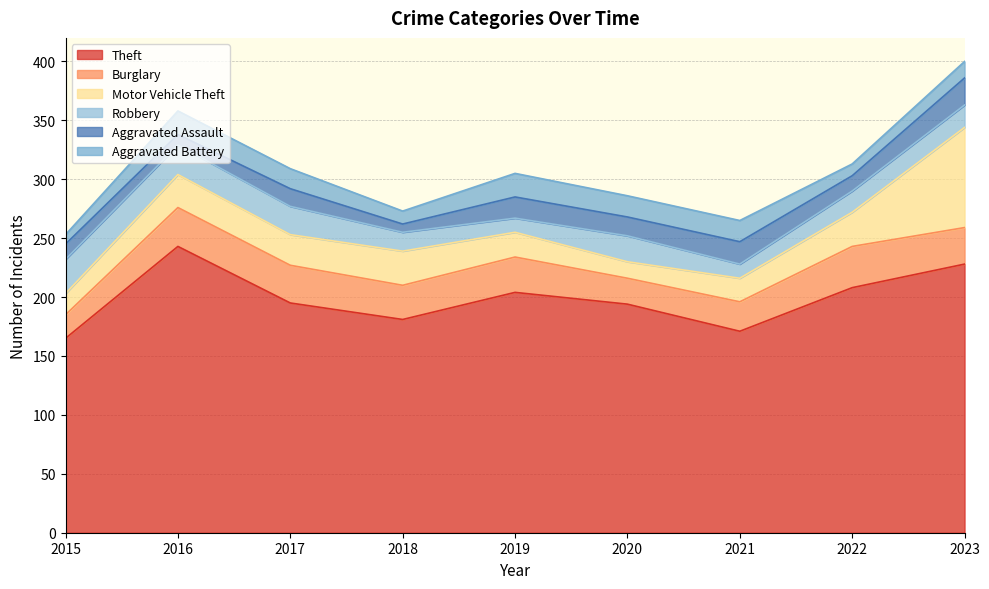

What is the sum of all Theft values?

1789